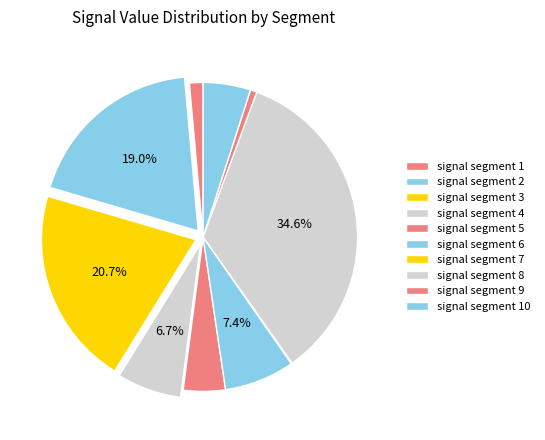

To the nearest percent, what is the average slice percentage?

10%